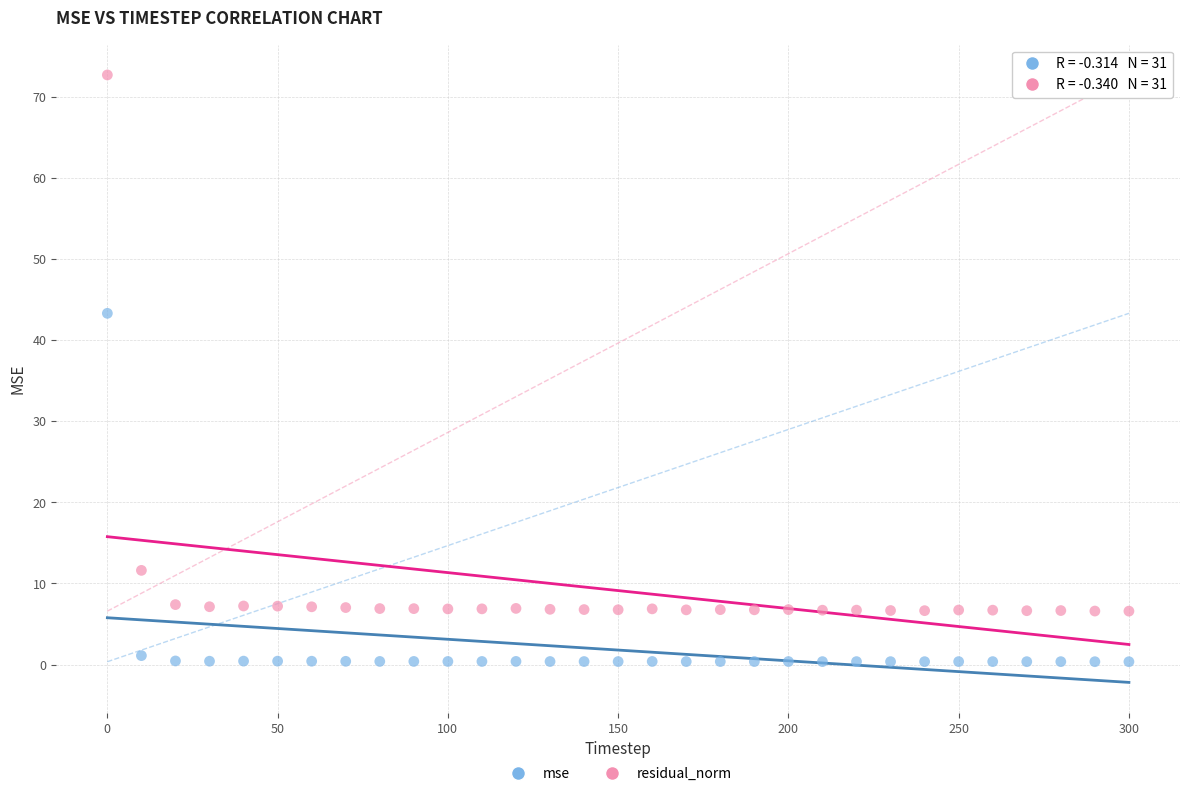

What are all the series names shown in the legend?

mse, residual_norm